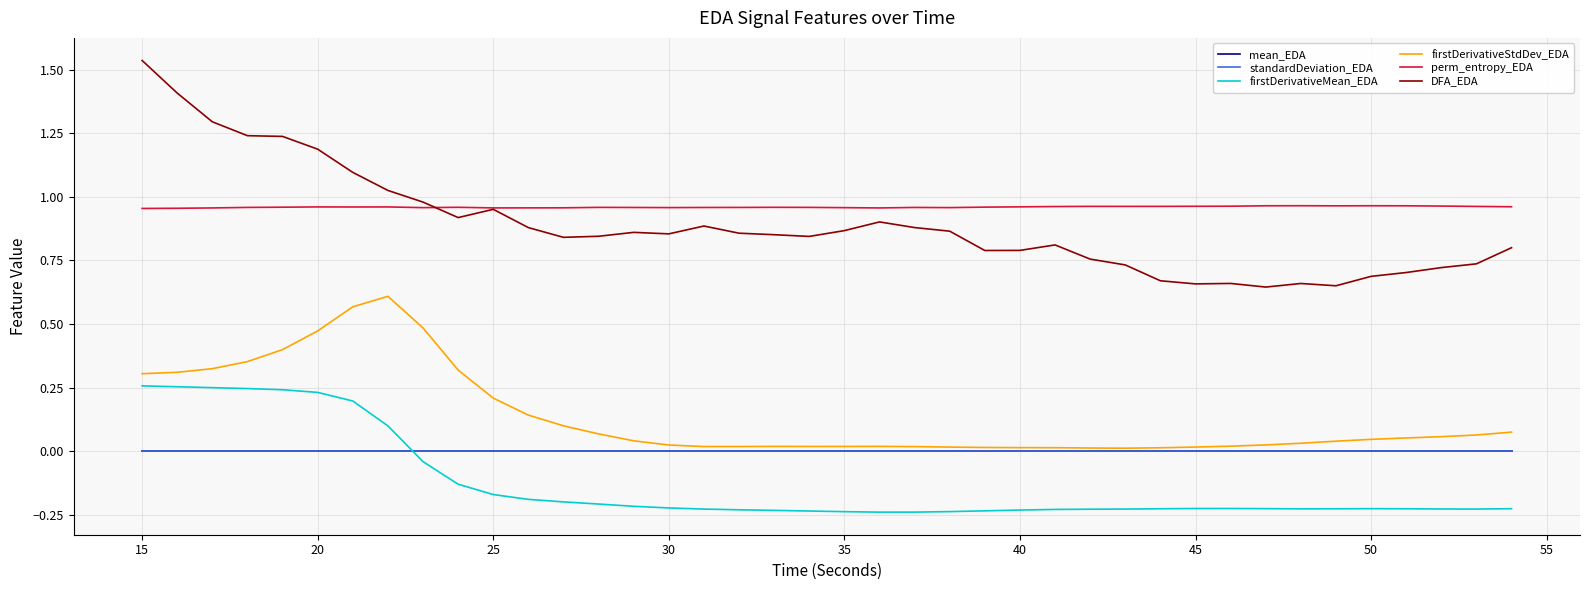

How many lines are shown in the chart?

6